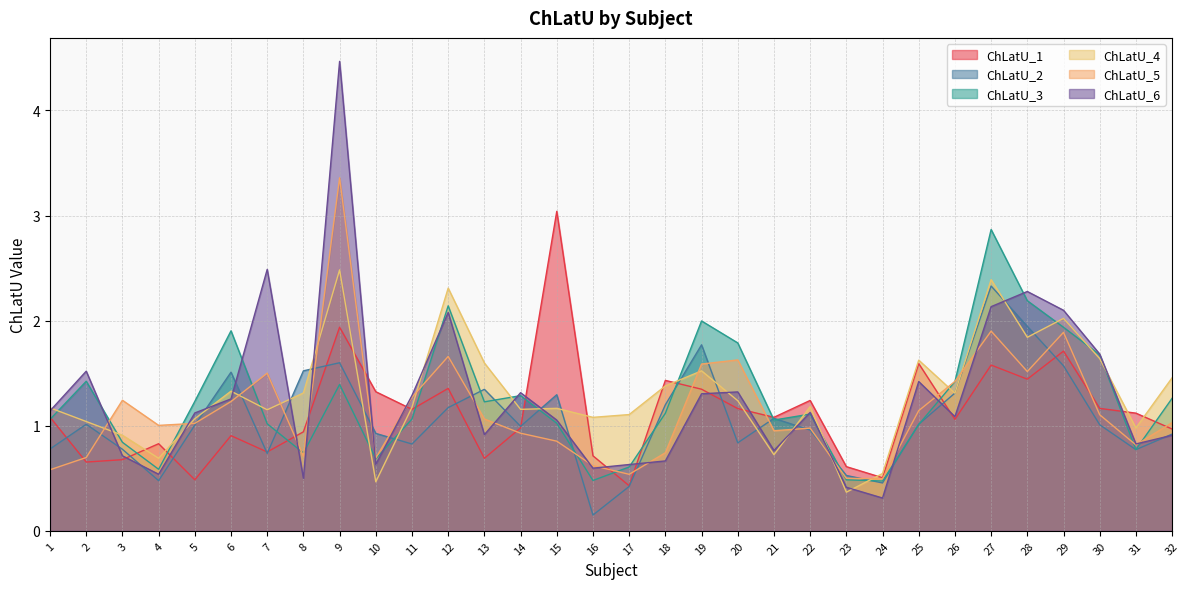

Read the ChLatU_6 value at 13.

0.9